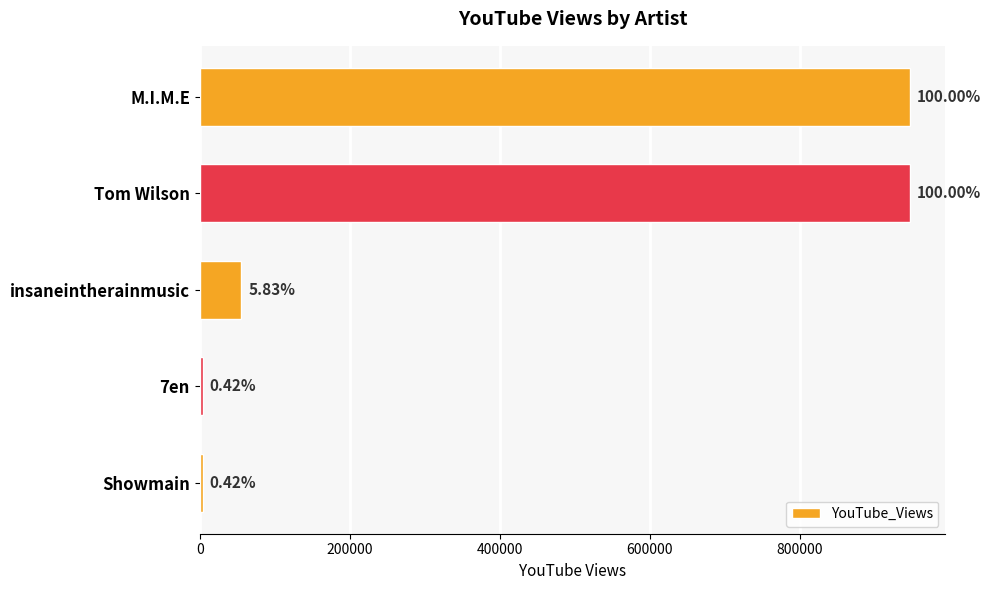

How many bars are there in total?

5